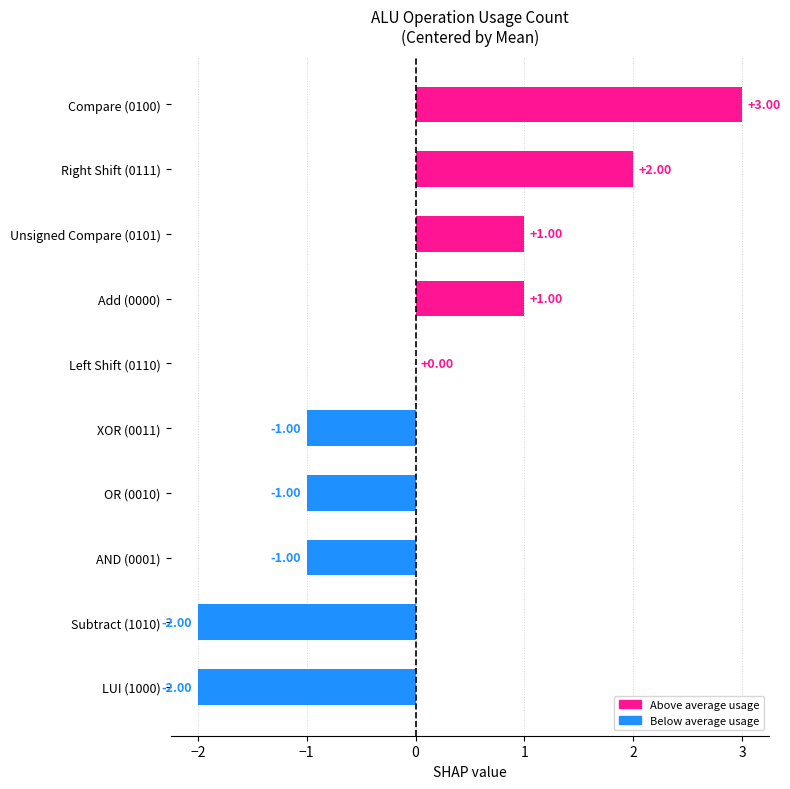

Which has a higher value, Compare (0100) or Add (0000)?

Compare (0100)